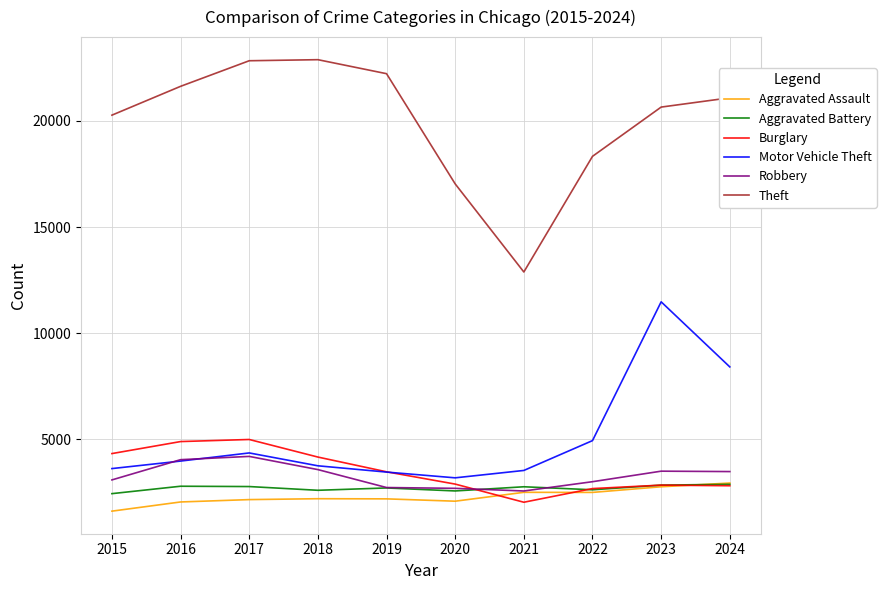

Which series has the largest total across all categories?

Theft